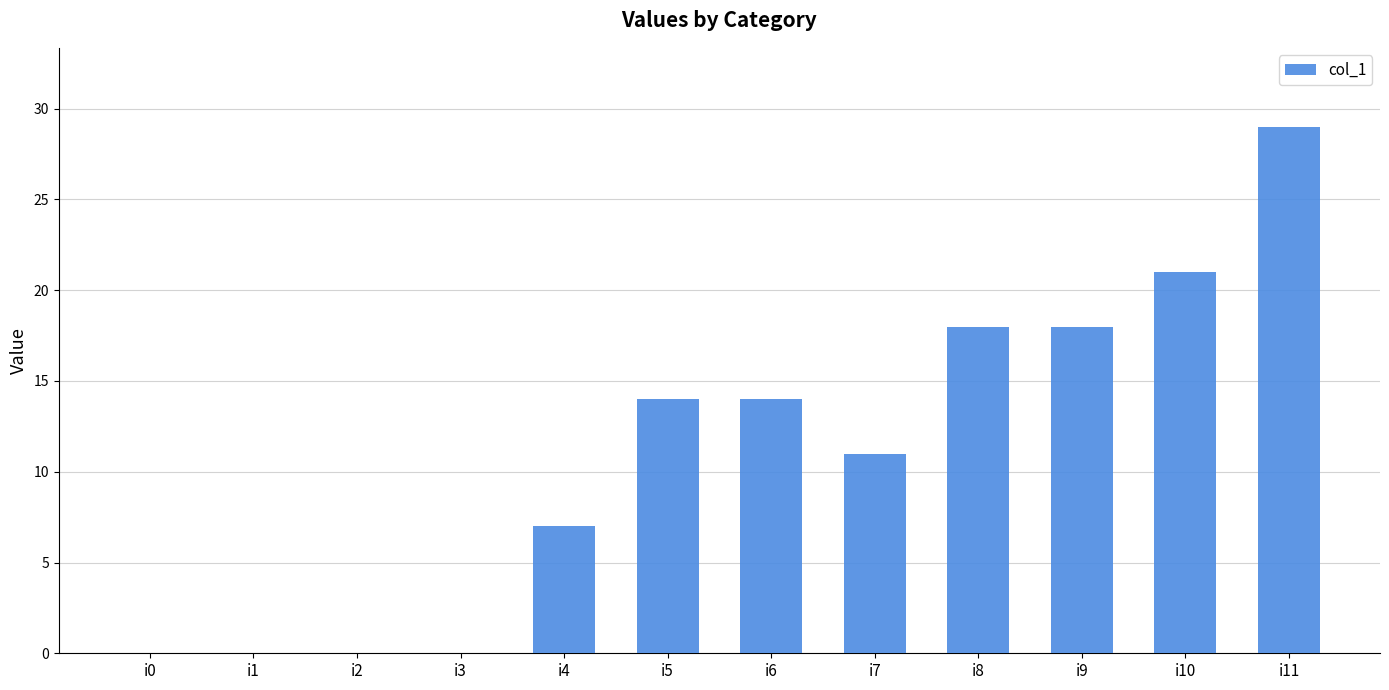

Is it true that the value at i7 is 11?

True